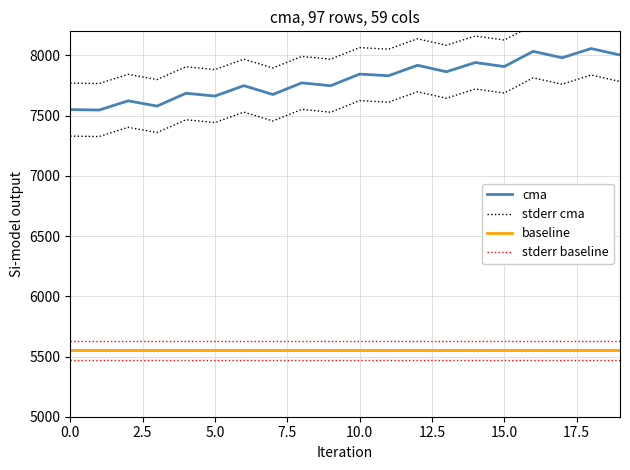

What is the lowest value of the stderr baseline series?

5630.0